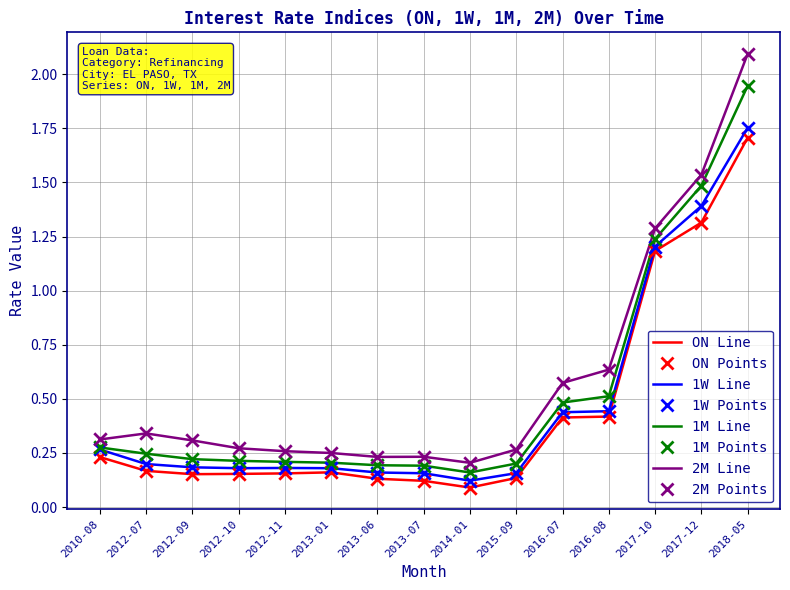

What is the total value across all series at 2012-07?

1.0